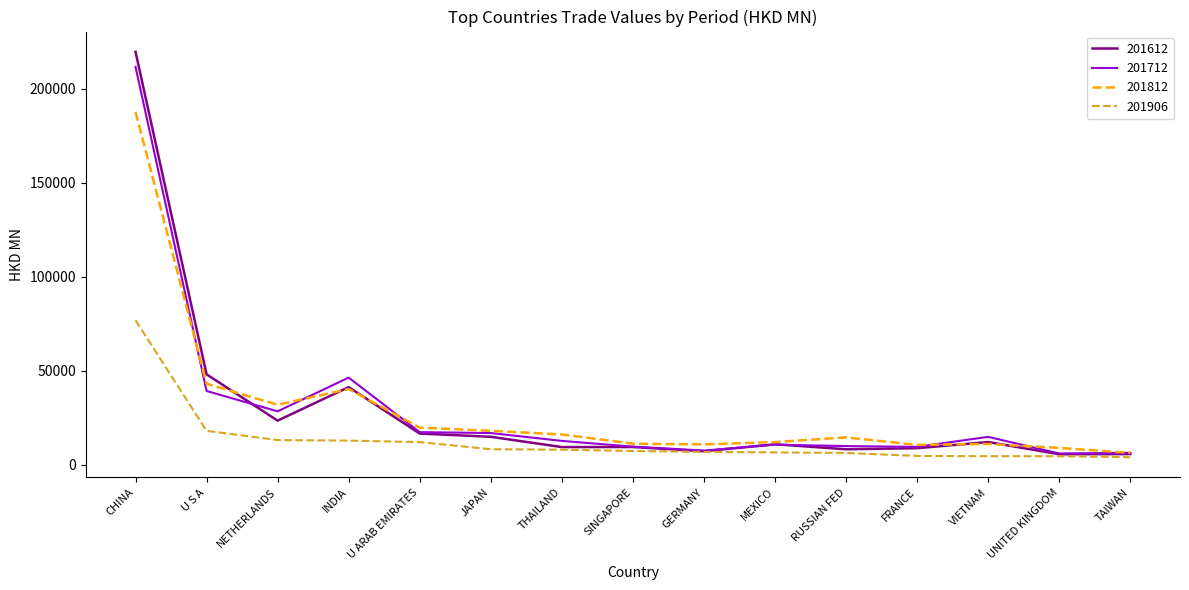

Read the 201612 value at GERMANY.

7106.2